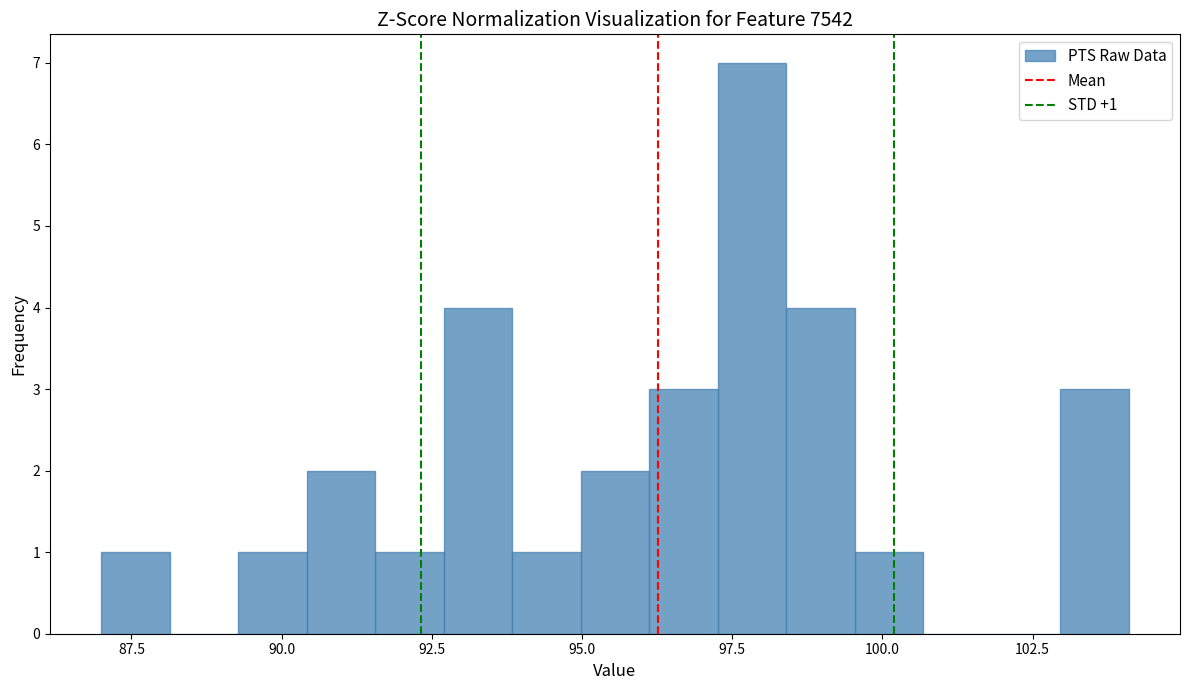

Read against the x-axis, roughly where is the centre of the tallest bar?

98.0